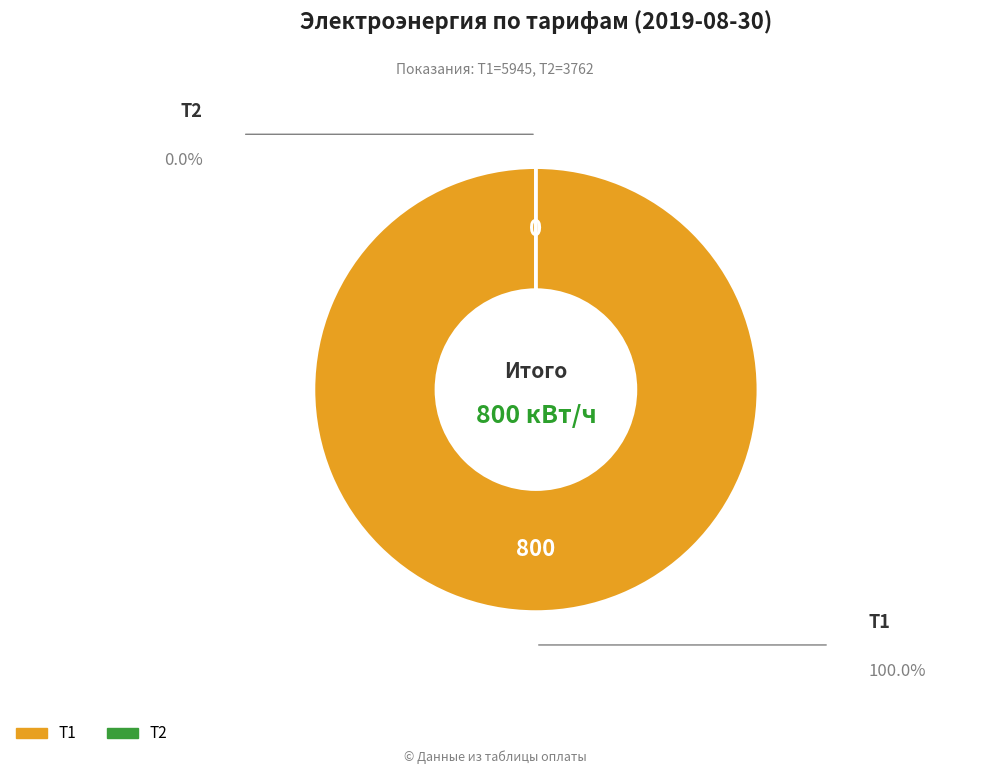

Does any single category account for the majority?

Yes